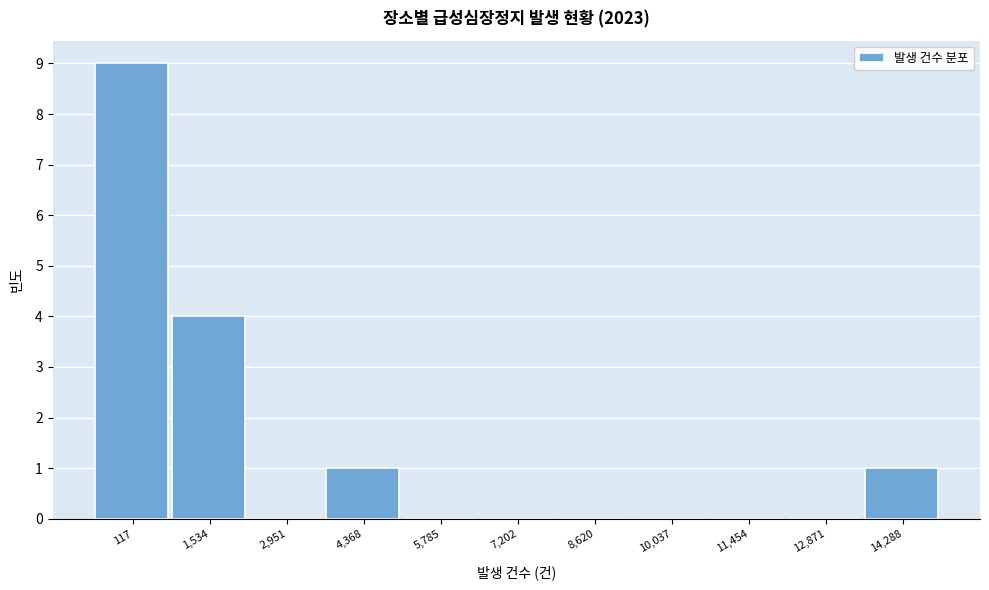

Reading right to left, extract all data points from this chart.

14,288=1	12,871=0	11,454=0	10,037=0	8,620=0	7,202=0	5,785=0	4,368=1	2,951=0	1,534=4	117=9